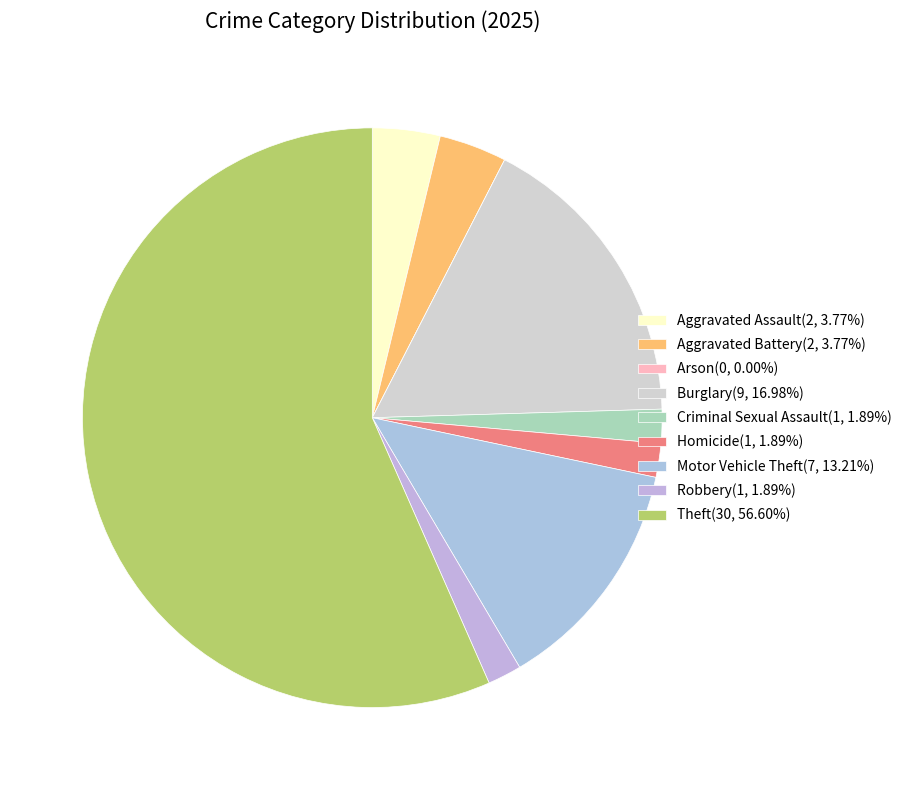

The Burglary slice represents 17% of the pie. True or false?

True